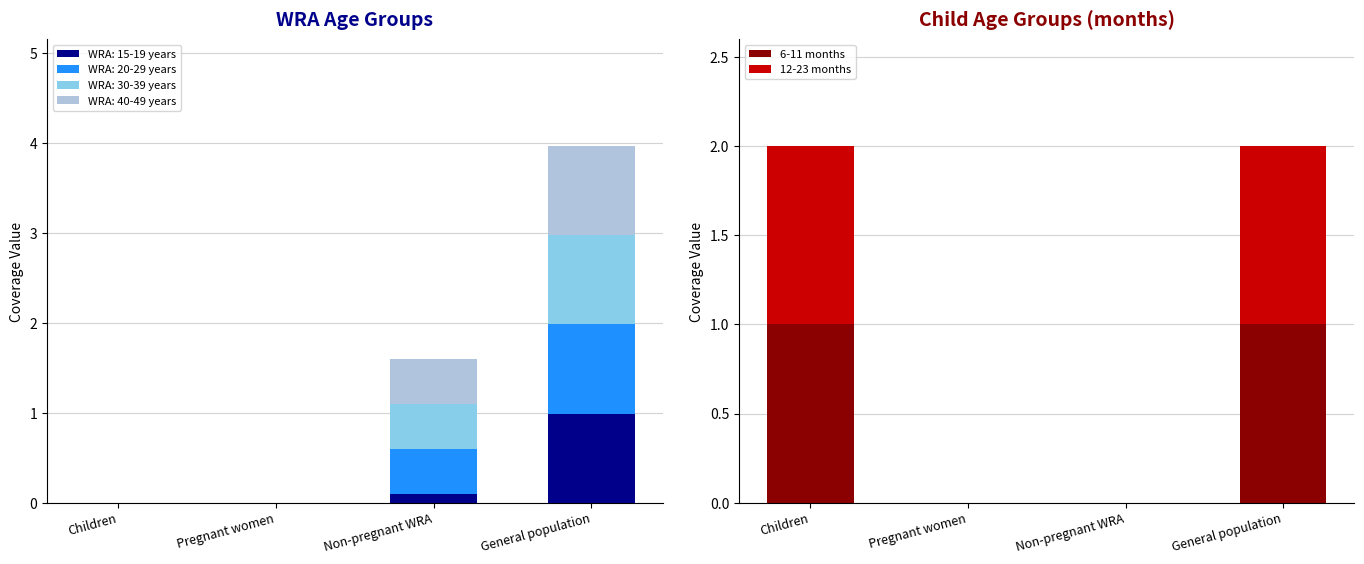

Is it true that 6-11 months equals 0 at Pregnant women?

True